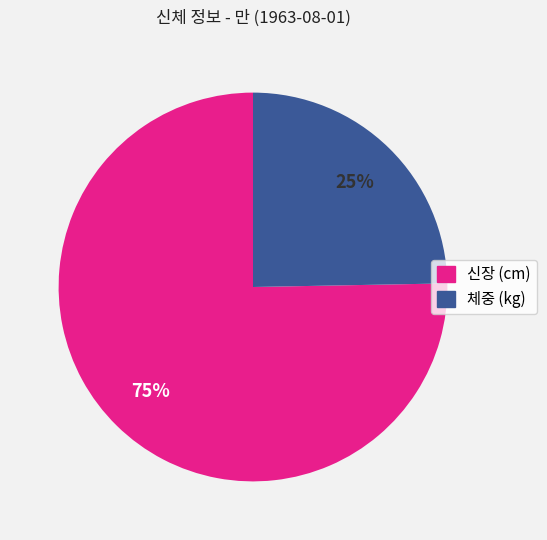

To the nearest percent, what portion does 신장 (cm) represent?

75%